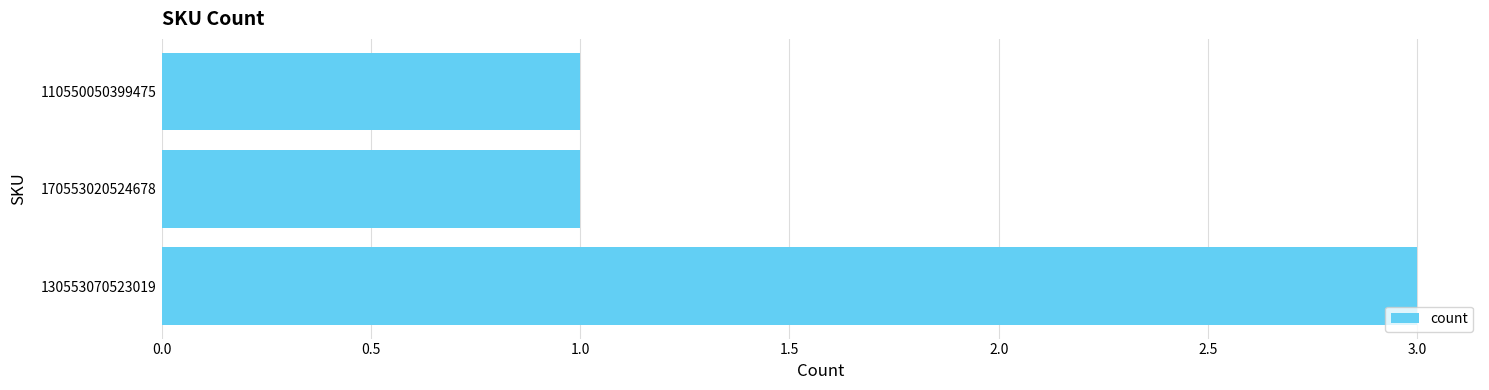

What is the ratio of the value at 110550050399475 to the value at 130553070523019?

0.3